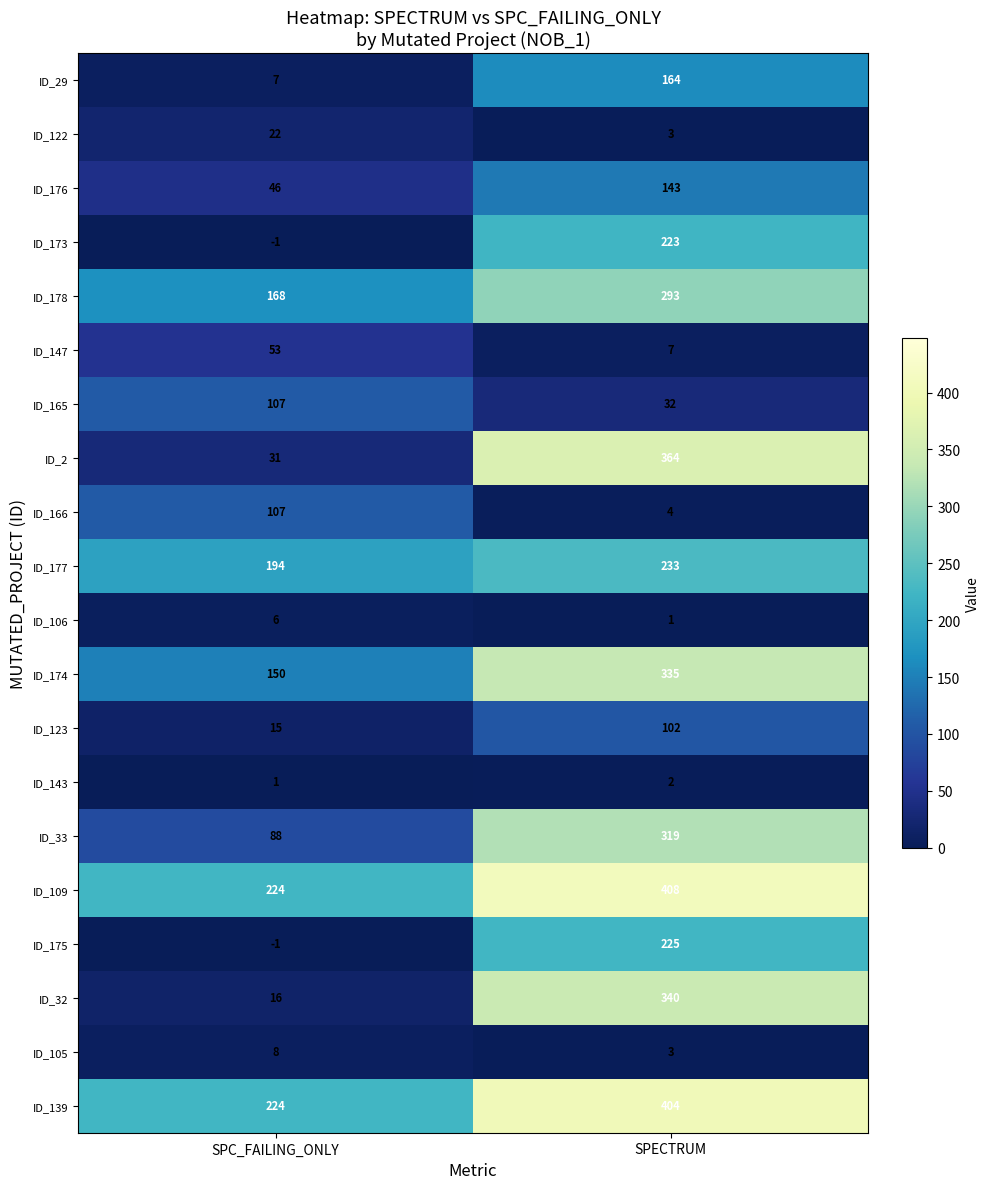

What is the difference between the ID_177 values at SPC_FAILING_ONLY and SPECTRUM?

39